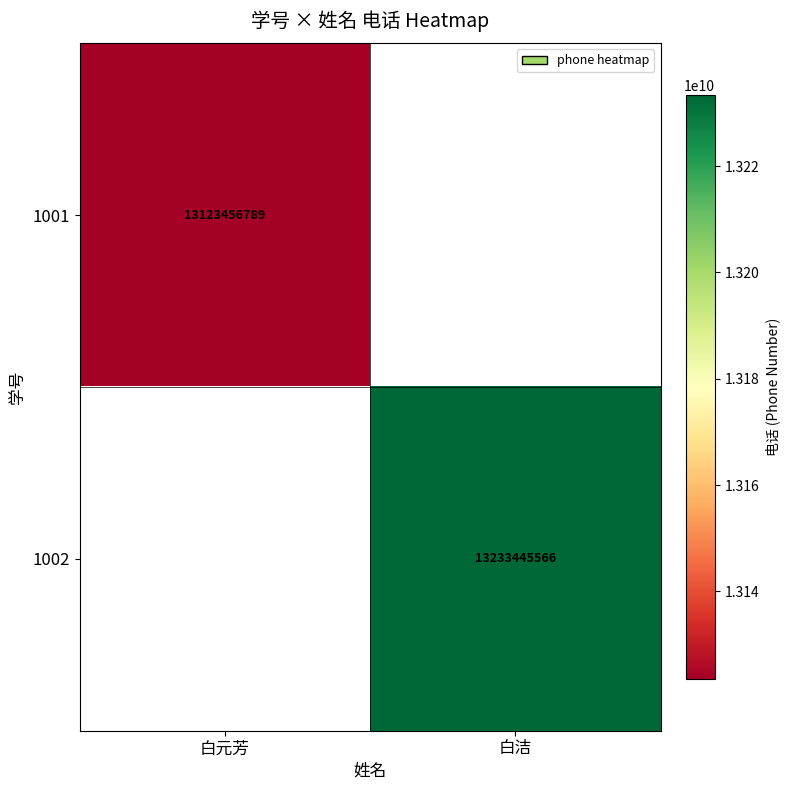

The 1001 series shows 4079903872 at 白元芳. True or false?

False